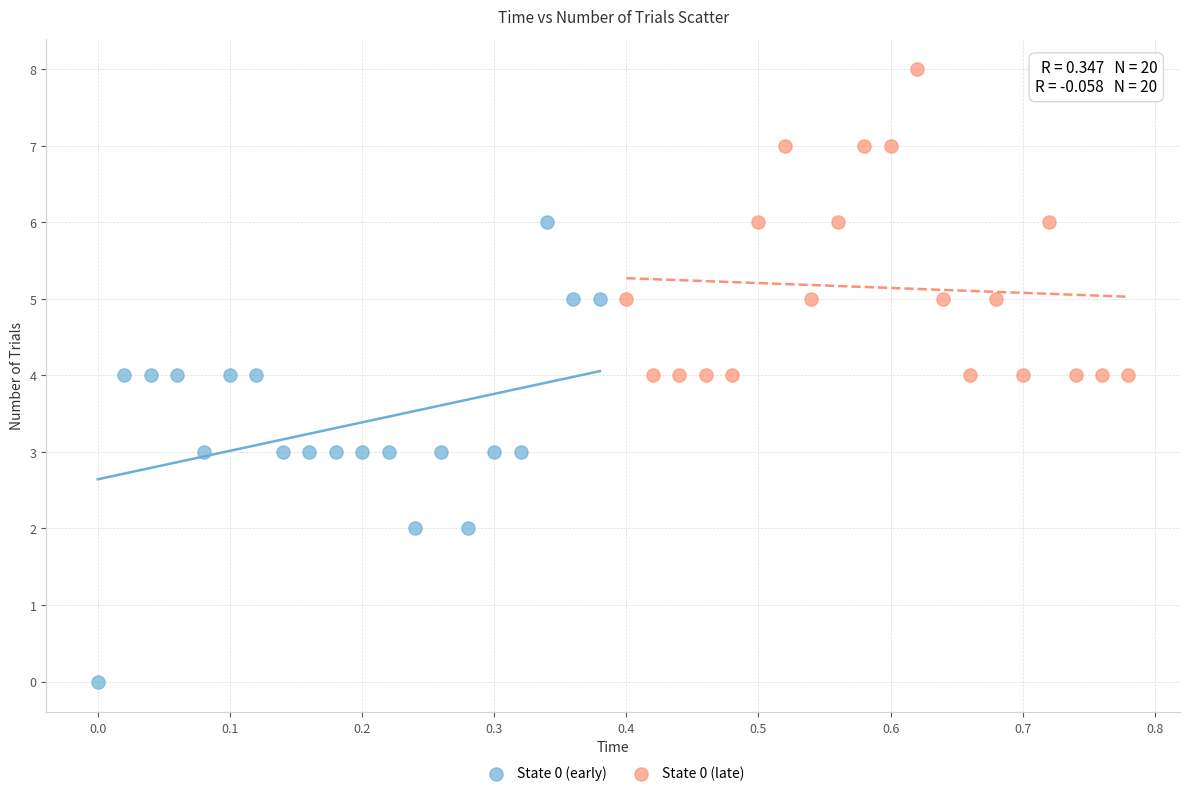

Which series has the largest Y range (max minus min)?

State 0 (early)